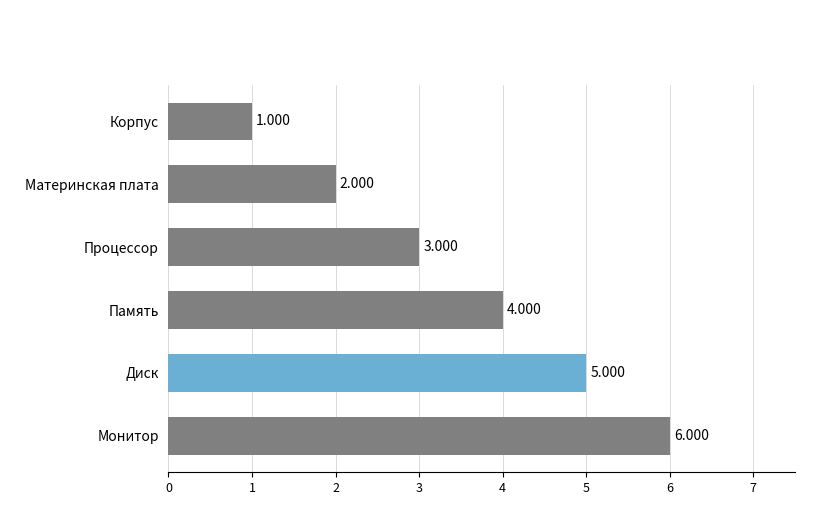

Rank the categories by value from lowest to highest.

Корпус, Материнская плата, Процессор, Память, Диск, Монитор